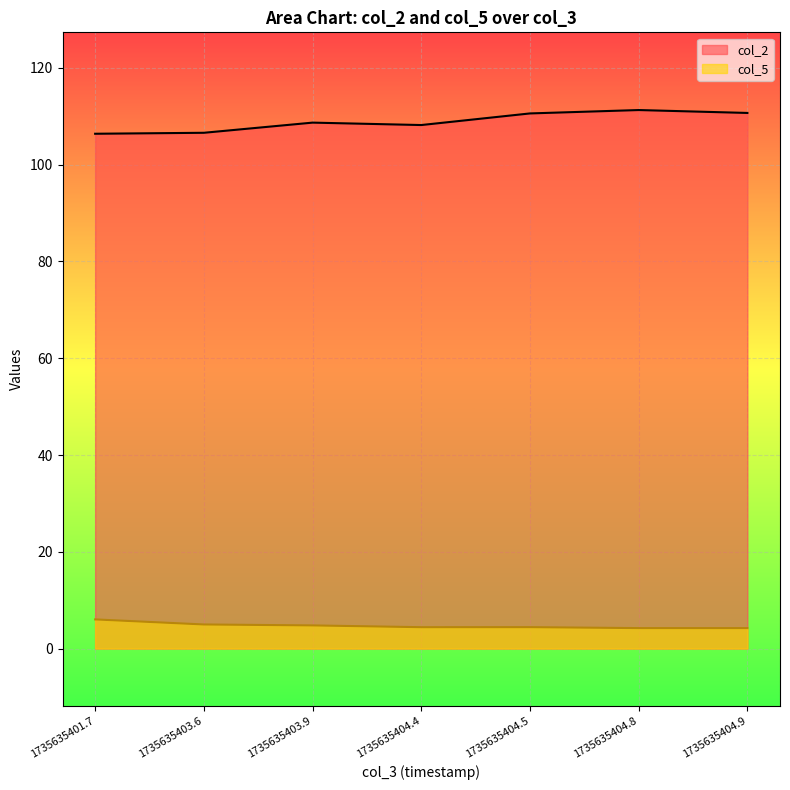

In col_5, how many points are lower than both neighbors (excluding endpoints)?

1